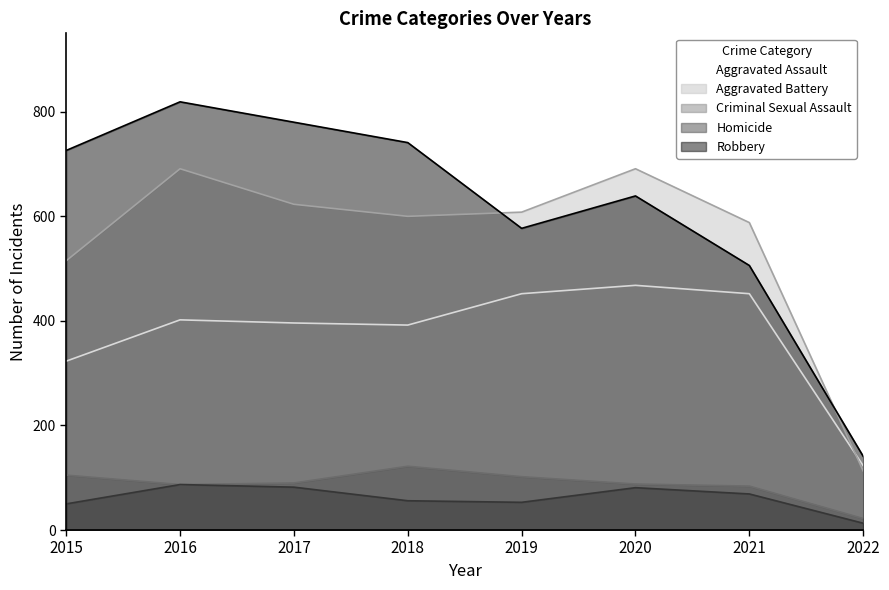

What is the average value of the Homicide series?

61